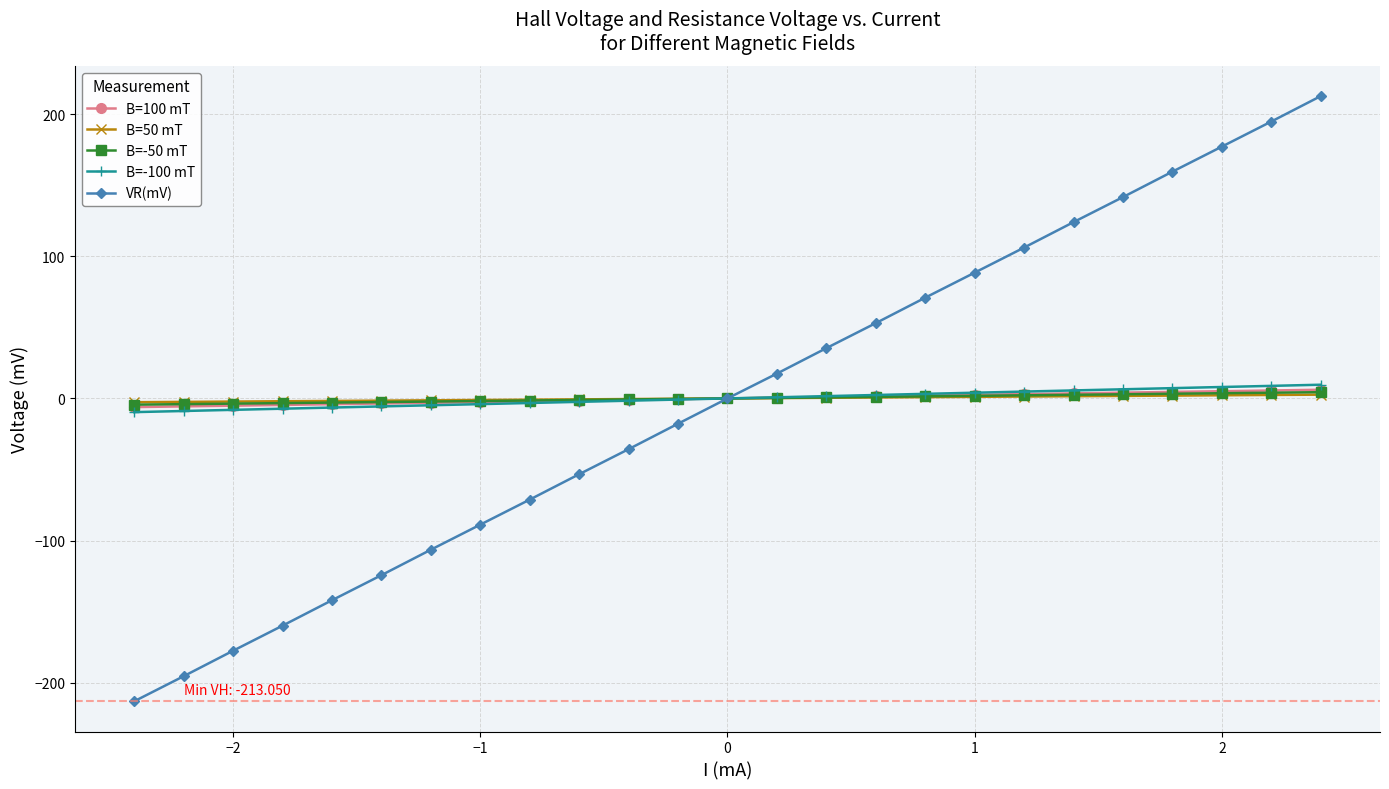

What is the greatest value displayed?

212.7